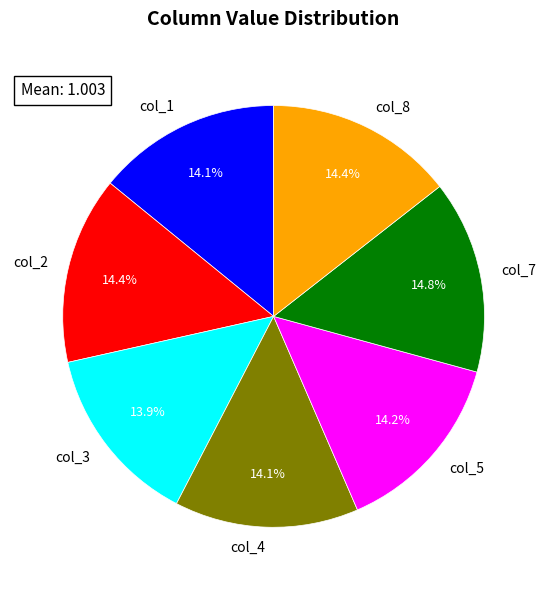

How many segments does this pie chart have?

7